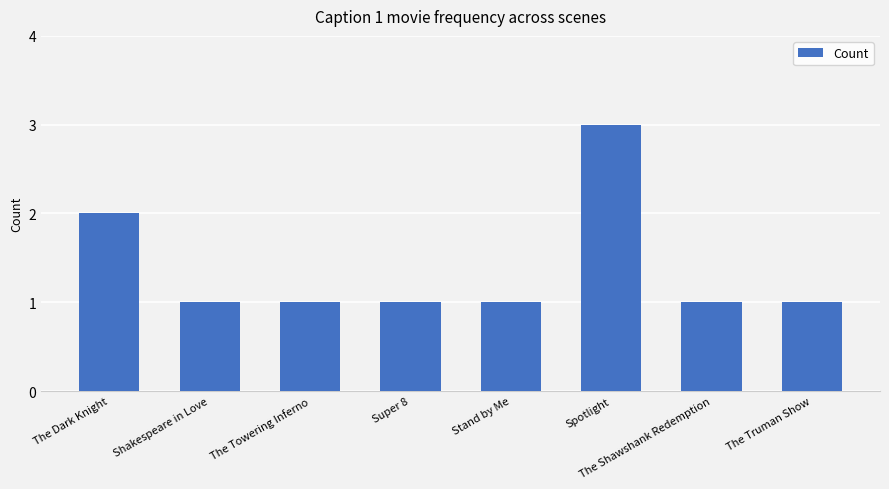

What is the change in value from The Dark Knight to Shakespeare in Love?

-1